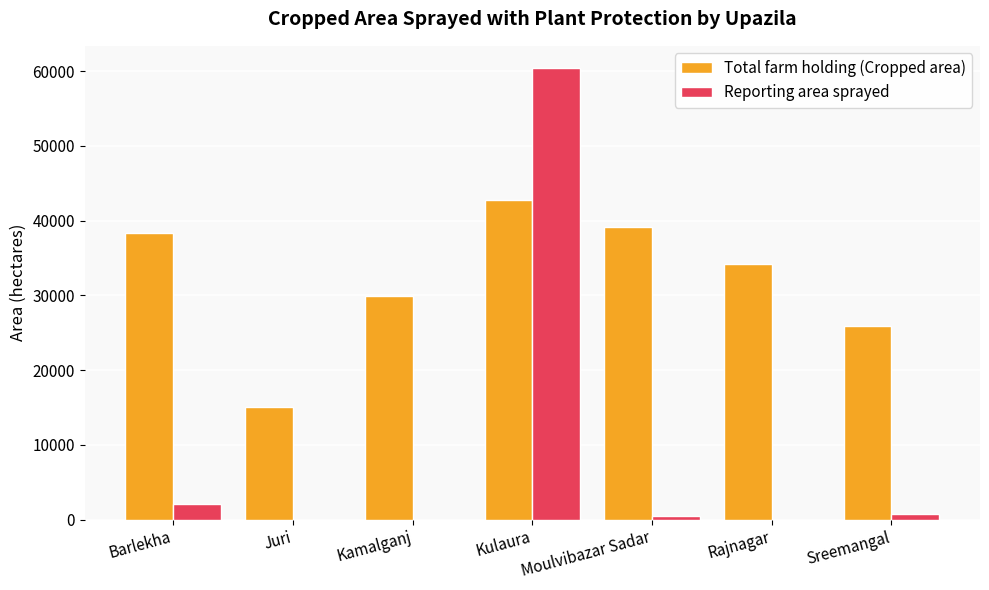

At which label is Total farm holding (Cropped area) closest to 28897?

Kamalganj